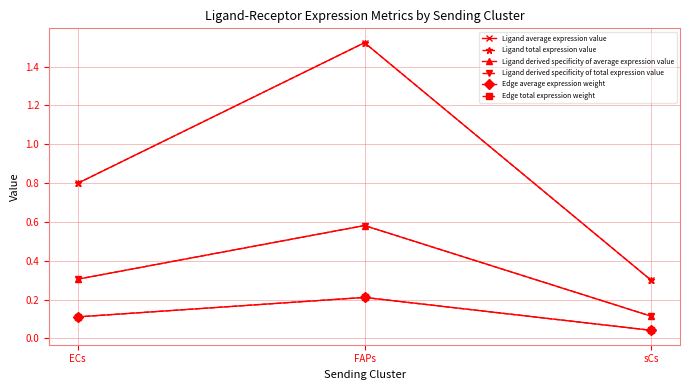

The value of Edge total expression weight at sCs is 0.1. True or false?

False